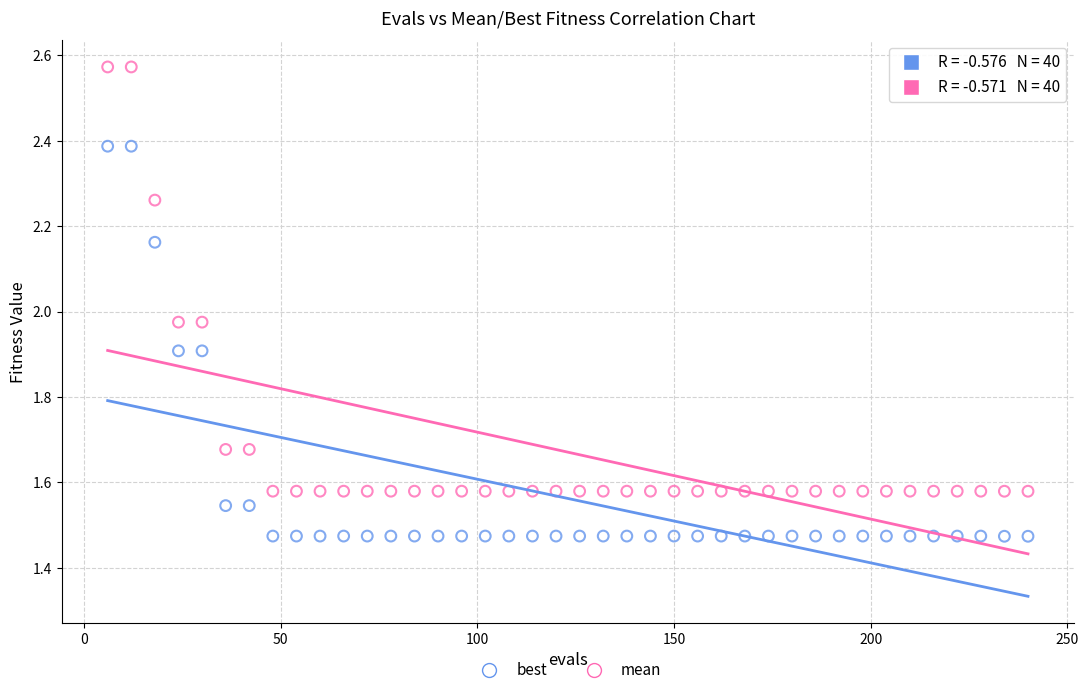

What is the X range (max minus min) for the scatter plot?

234.0